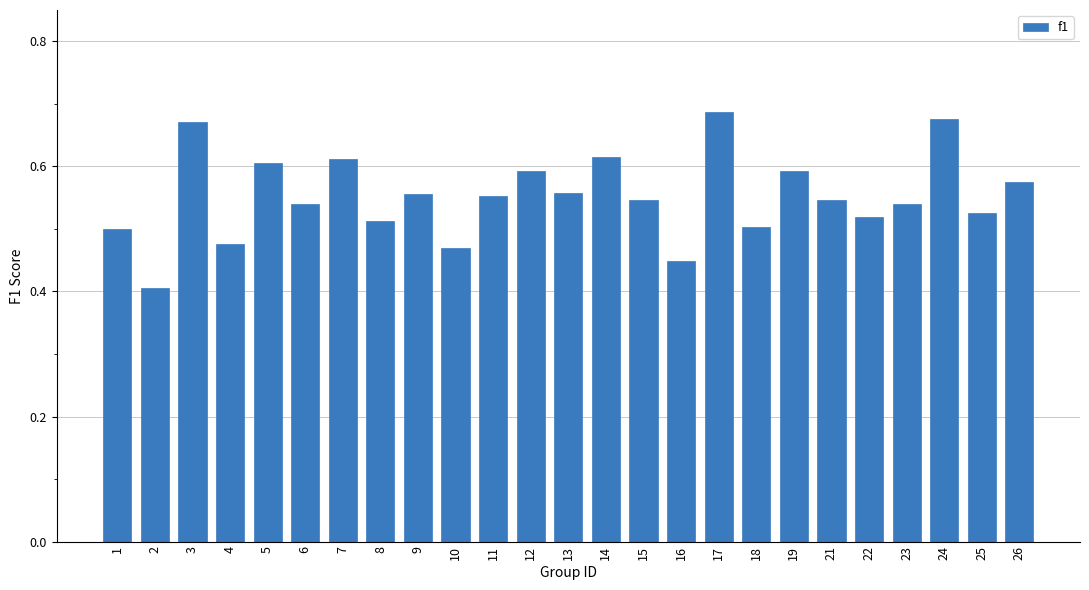

What is the sum of the values at 6 and 25?

1.1